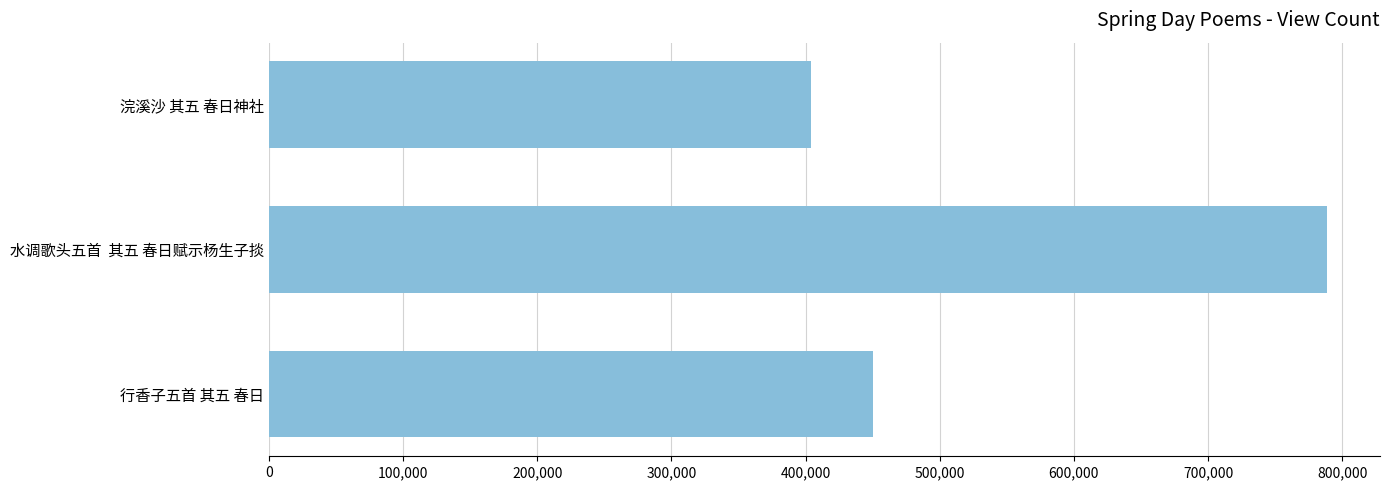

What is the value of the 3rd bar from the top?

450466